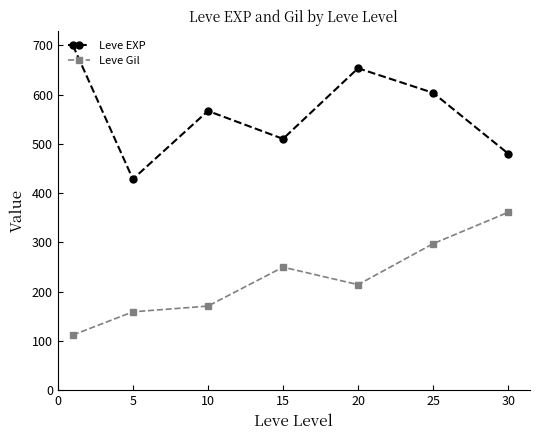

Which series has the largest total across all categories?

Leve EXP